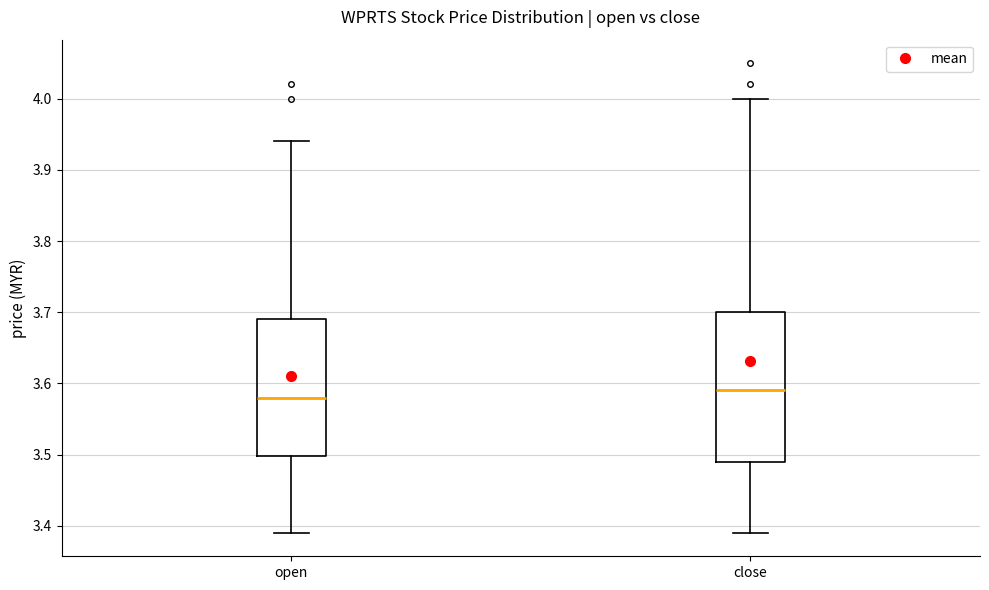

Reading left to right, read every box against the y-axis: the position of its median line, the range the box covers, and the ends of its whiskers. The values are not printed on the chart, so give them approximately, as read against the axis.

open: median 3.58, box 3.50 to 3.69, whiskers 3.39 to 3.94
close: median 3.59, box 3.49 to 3.70, whiskers 3.39 to 4.00